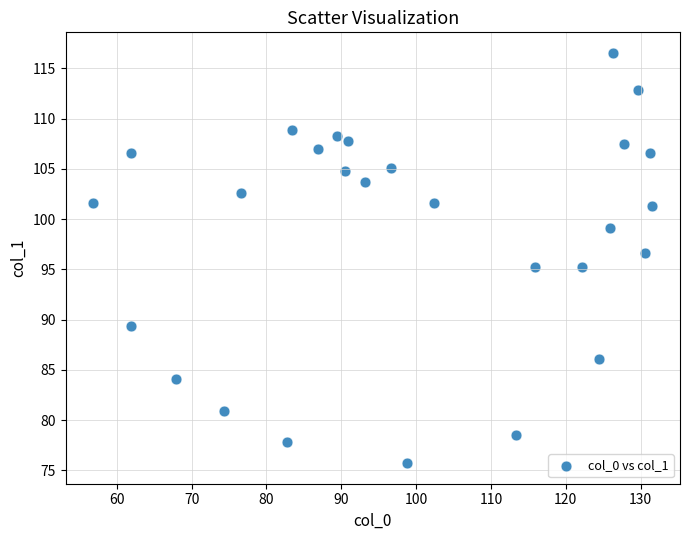

What is the range of Y values (max minus min)?

40.8